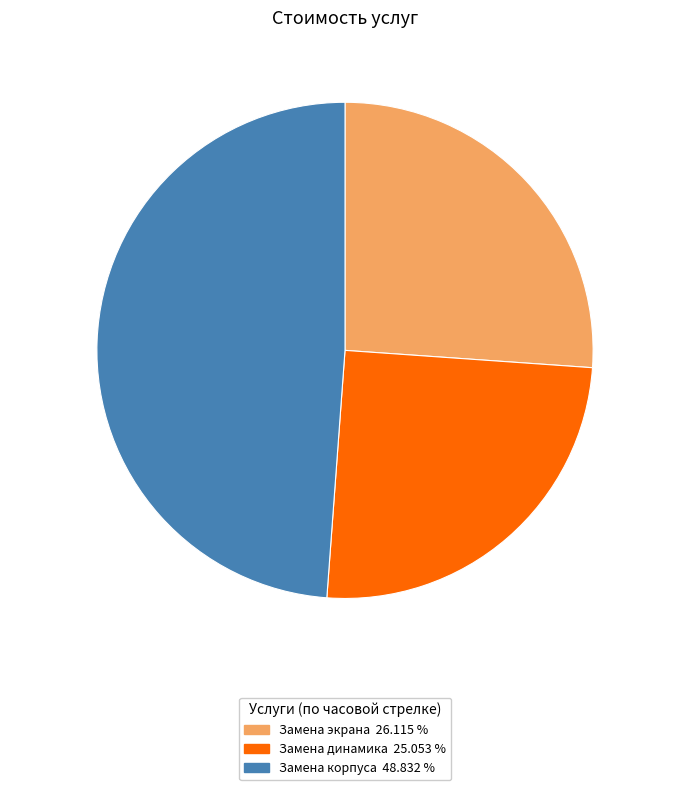

Rank the categories by value from lowest to highest.

Замена динамика, Замена экрана, Замена корпуса